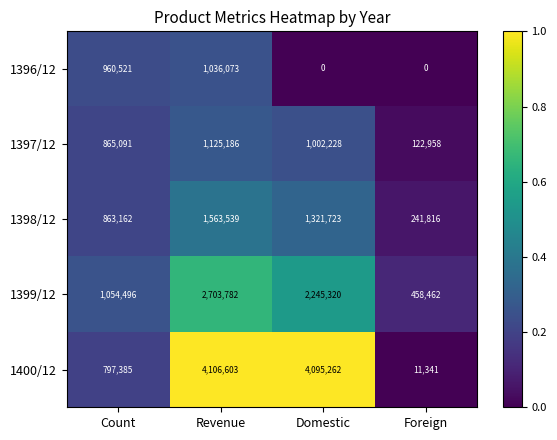

Rank the series by their maximum value, from highest to lowest.

1400/12, 1399/12, 1398/12, 1397/12, 1396/12